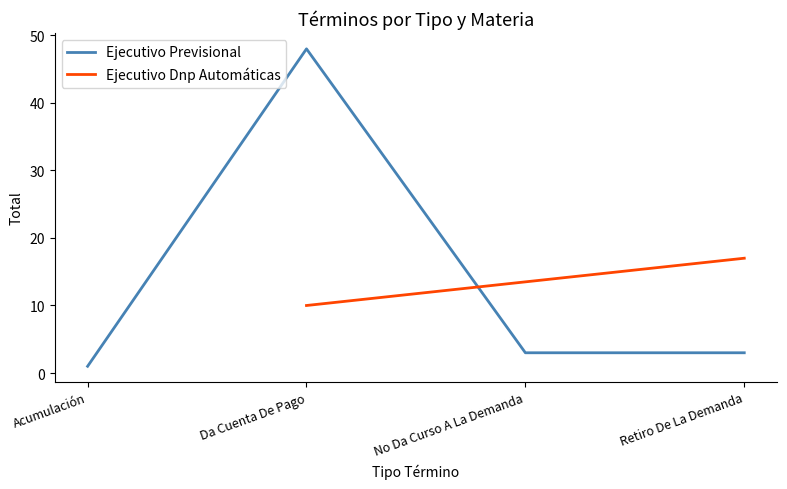

How many data points does each series have?

4